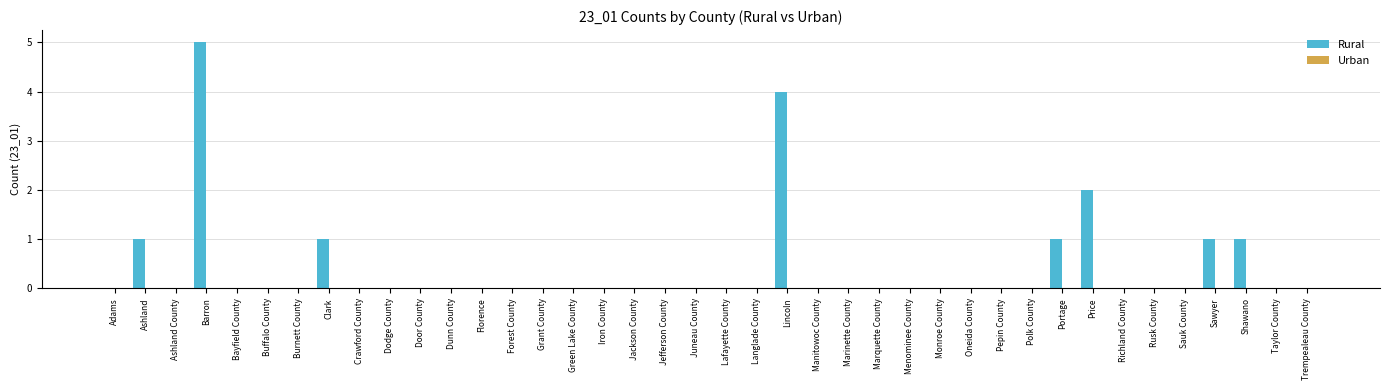

What is the sum of all values?

16